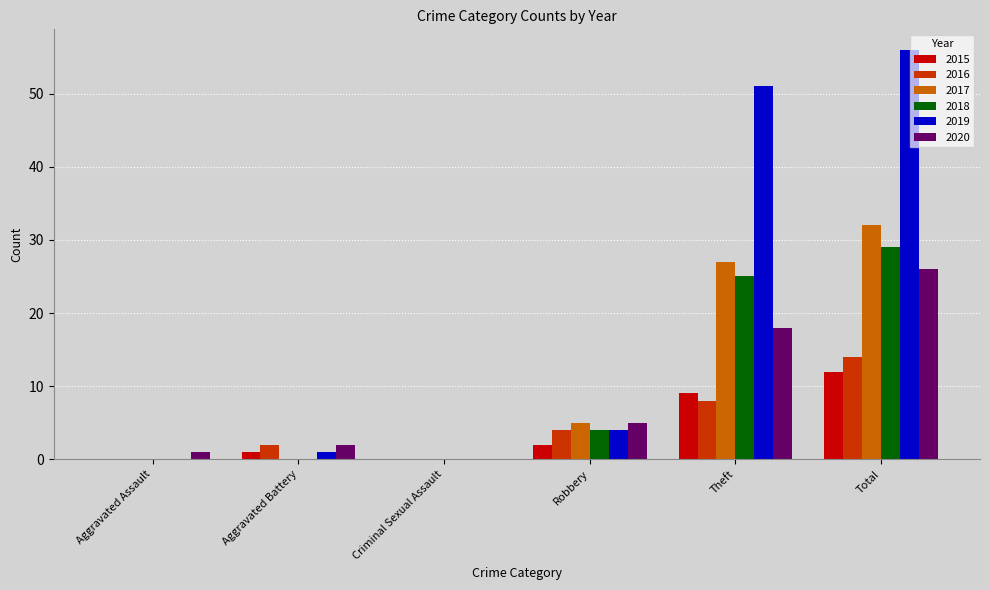

What is the sum of all 2019 values?

112